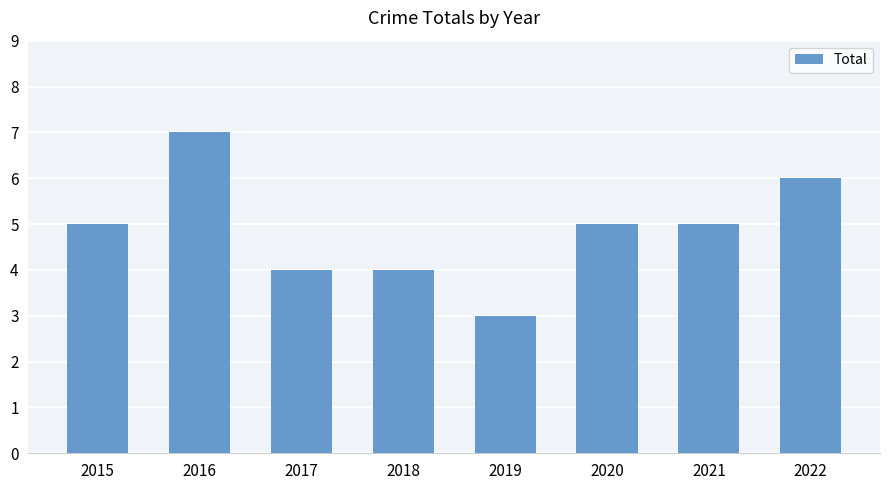

What is the approximate value at 2022?

6